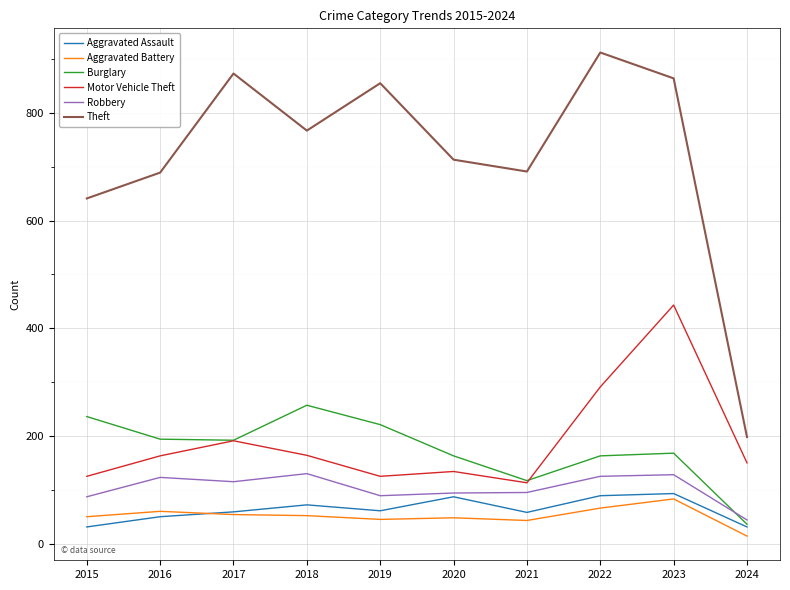

At which category does the chart reach its peak across all series?

2022